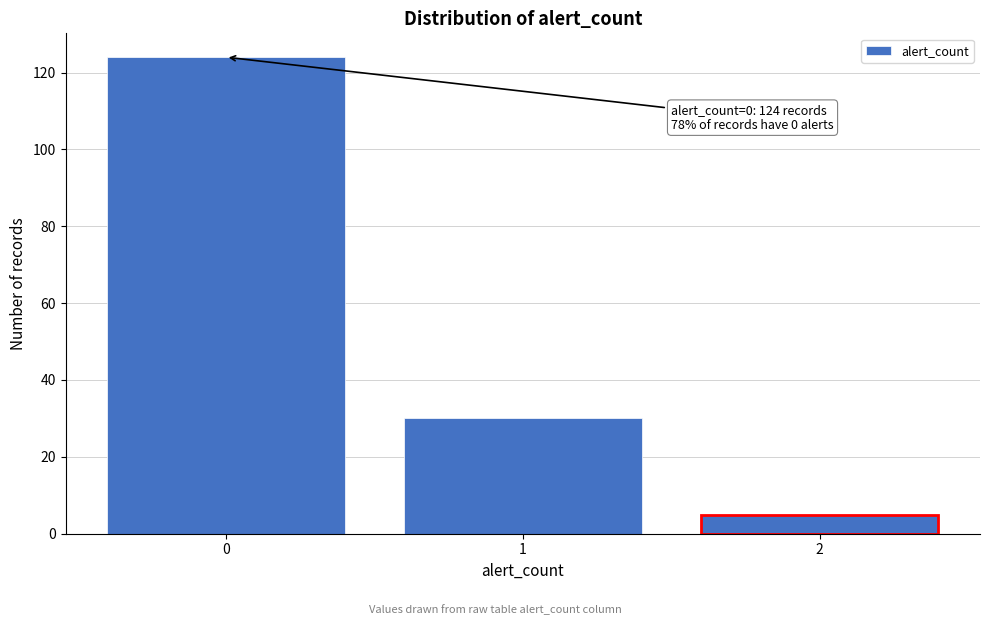

Reading left to right, transcribe all the data shown in this chart.

0=124	1=30	2=5